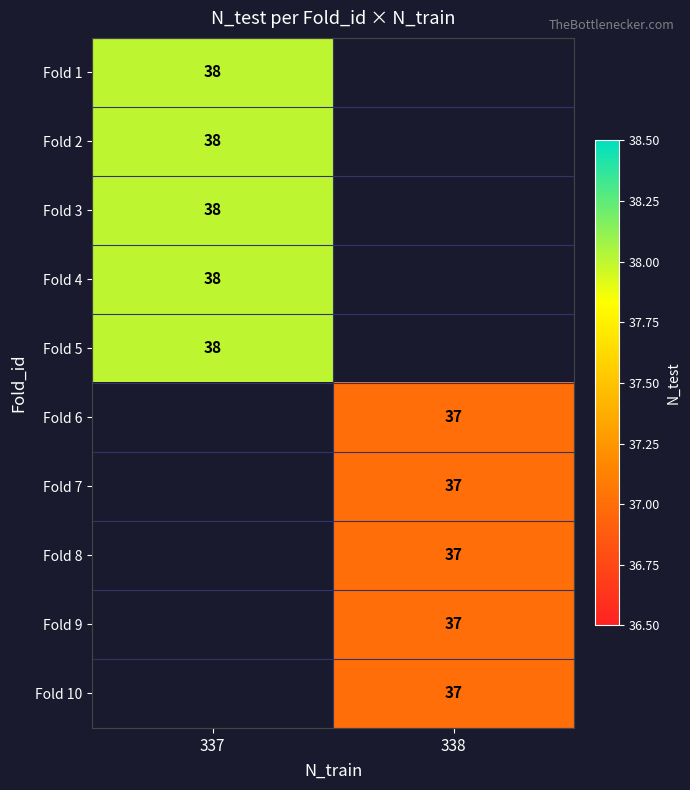

How many distinct data groups are displayed?

10